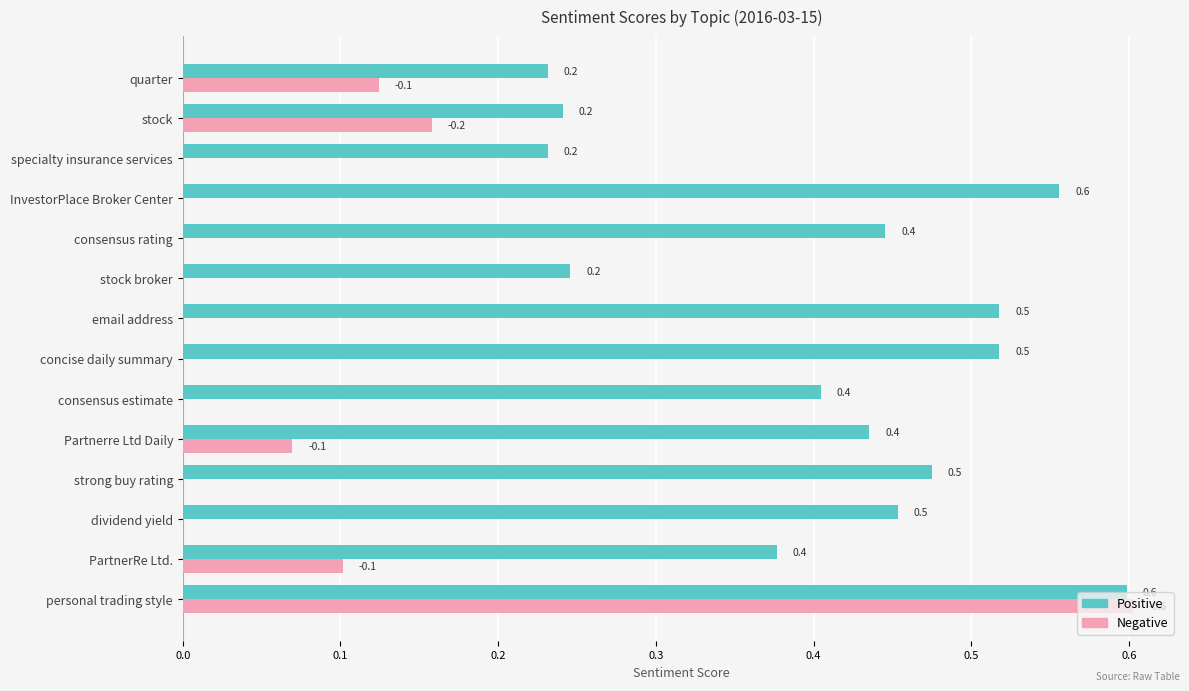

What is the total value across all series at InvestorPlace Broker Center?

0.6